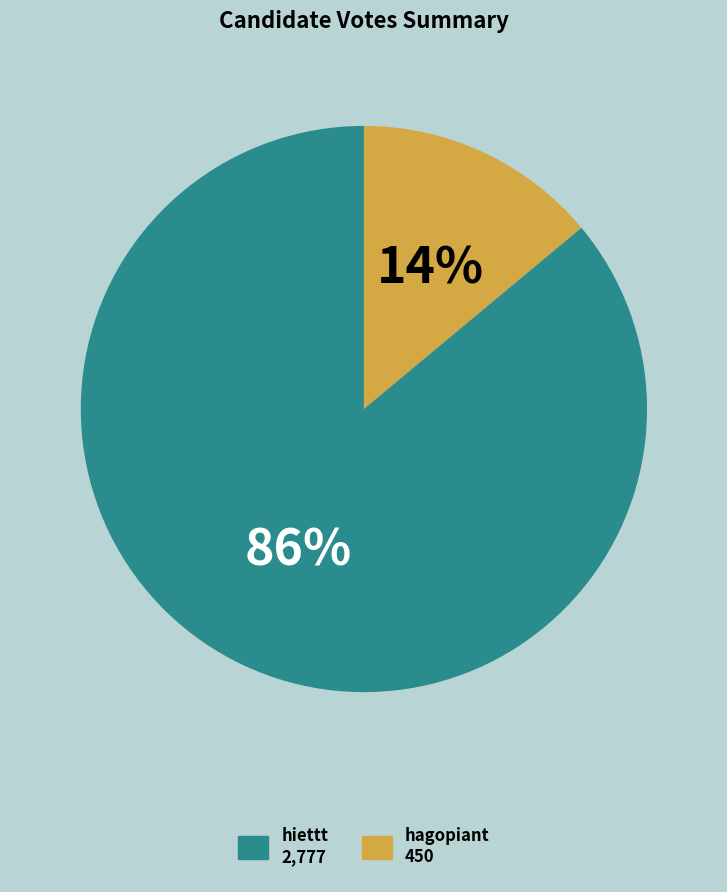

Does any single category account for the majority?

Yes